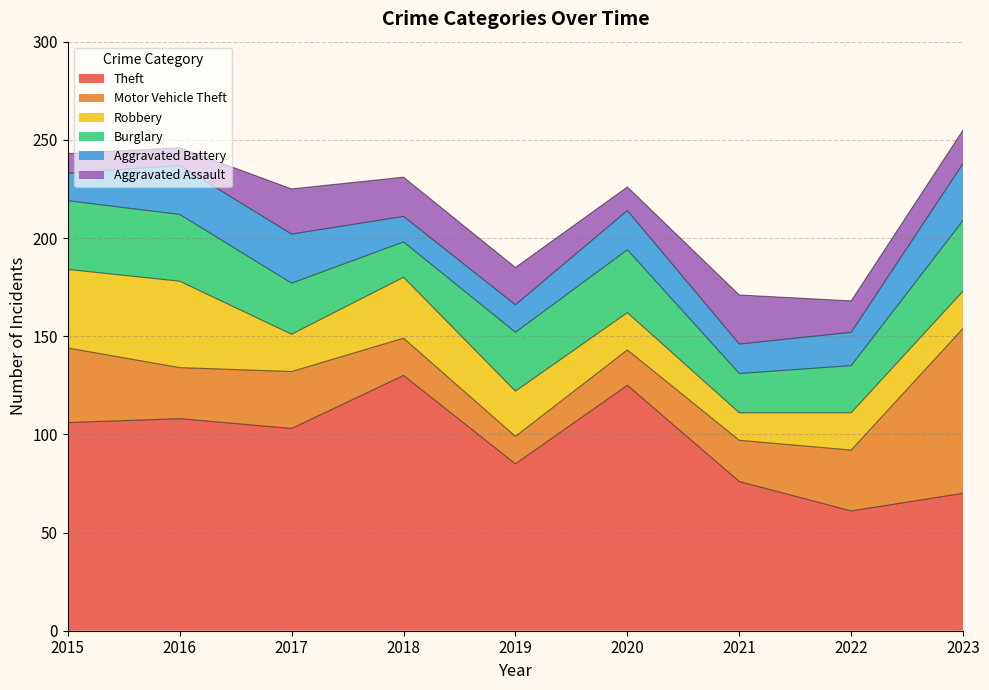

How many lines are shown in the chart?

6